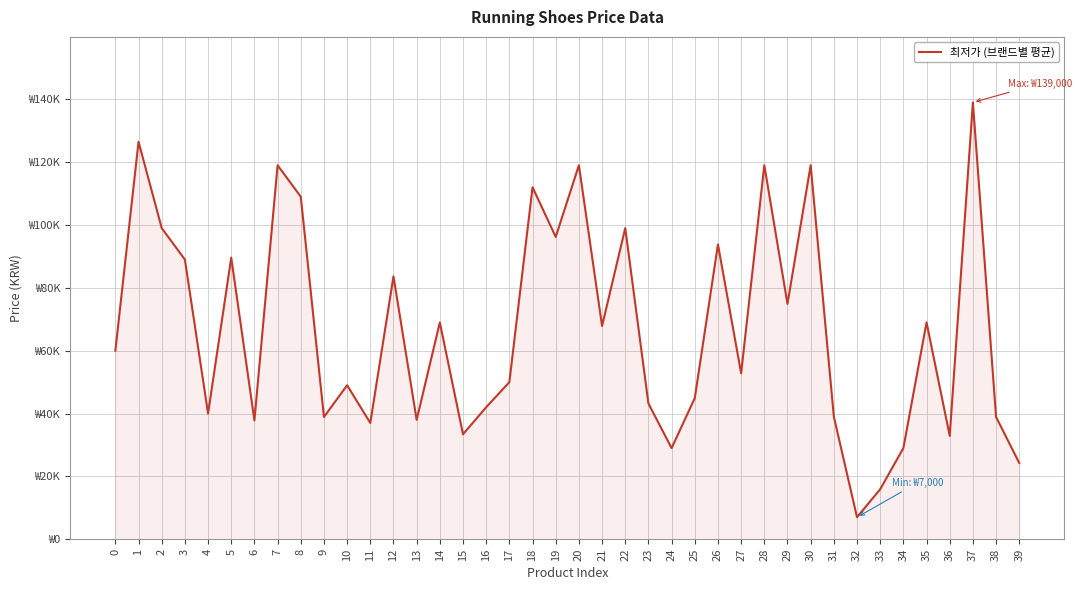

What is the difference between the maximum and minimum values?

132000